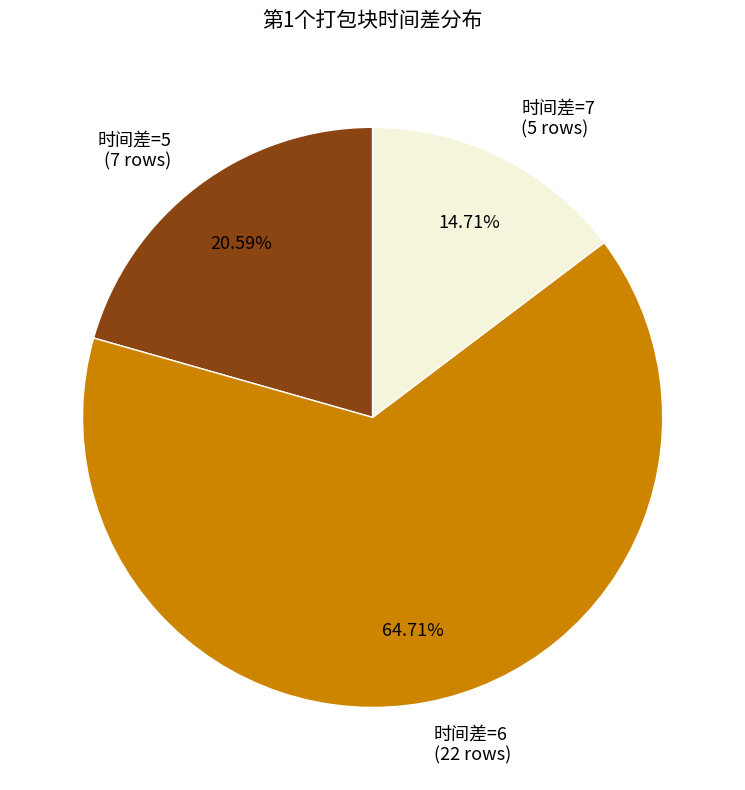

Combined, do 时间差=5 (7 rows) and 时间差=6 (22 rows) account for over 50%?

Yes